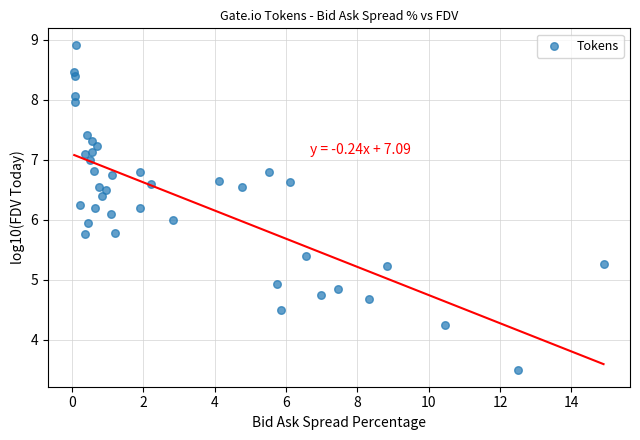

What is the range of X values (max minus min)?

14.8